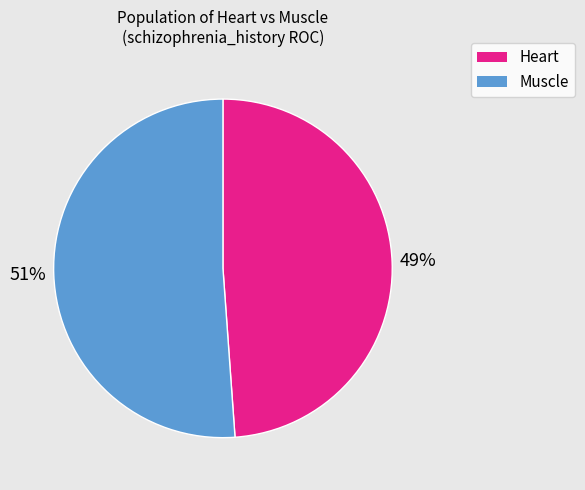

Is it true that Heart is 36% of the pie?

False